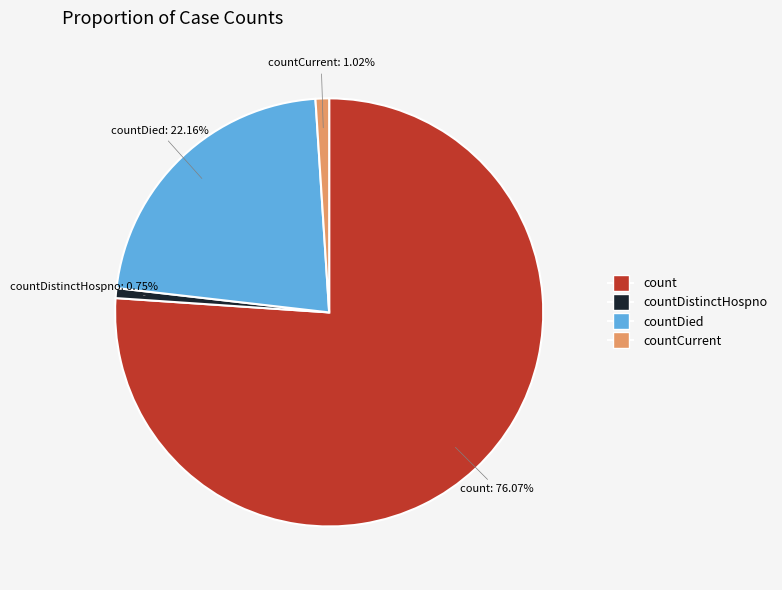

Is there any slice that represents more than half of the pie?

Yes